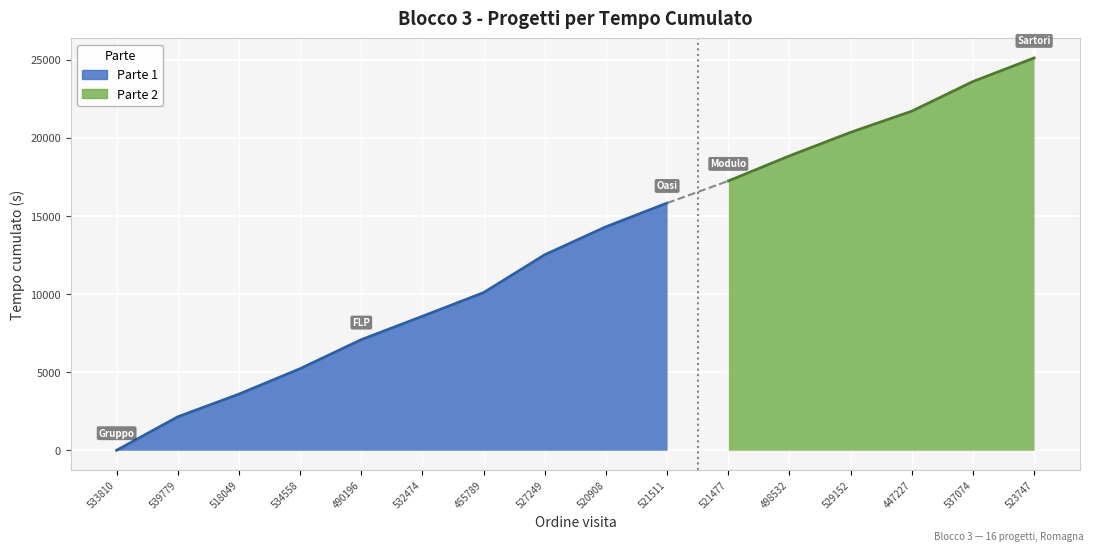

Does the chart display data point markers on the line(s)?

No